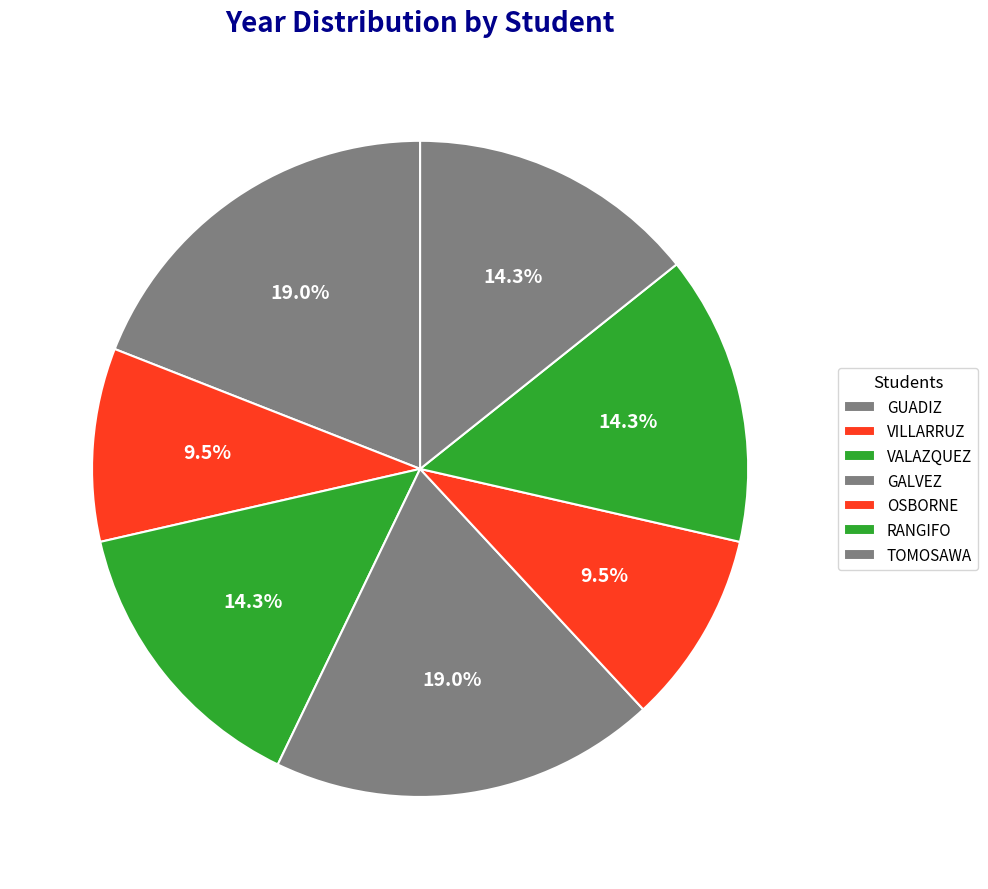

Is there any slice that represents more than half of the pie?

No